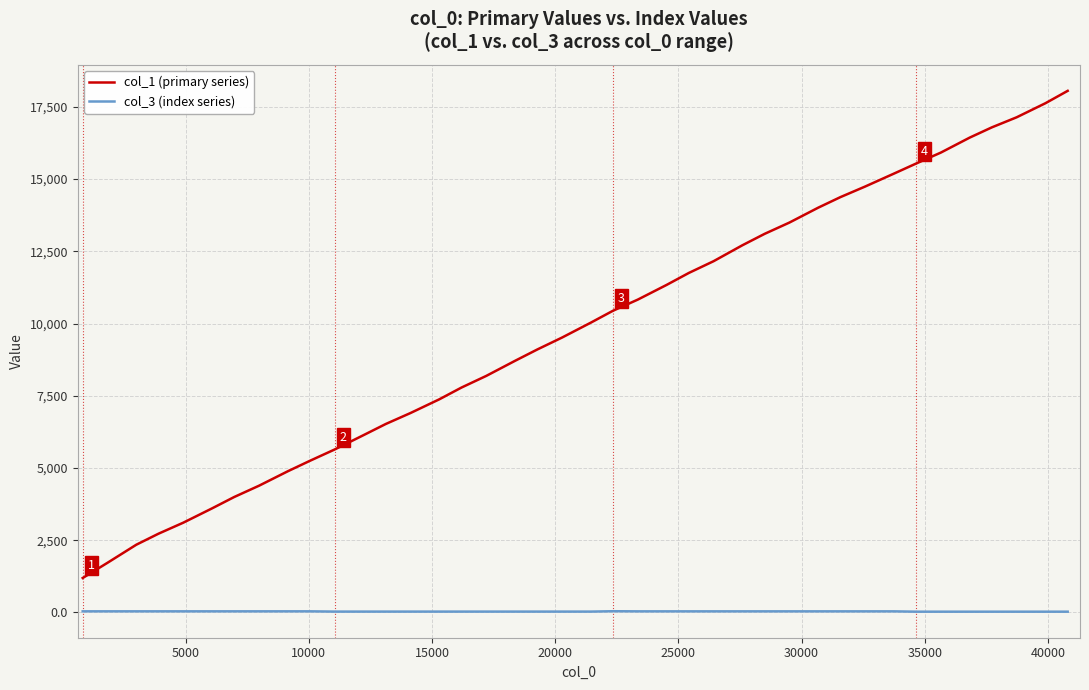

True or false: col_3 (index series) and col_1 (primary series) cross at least once.

False